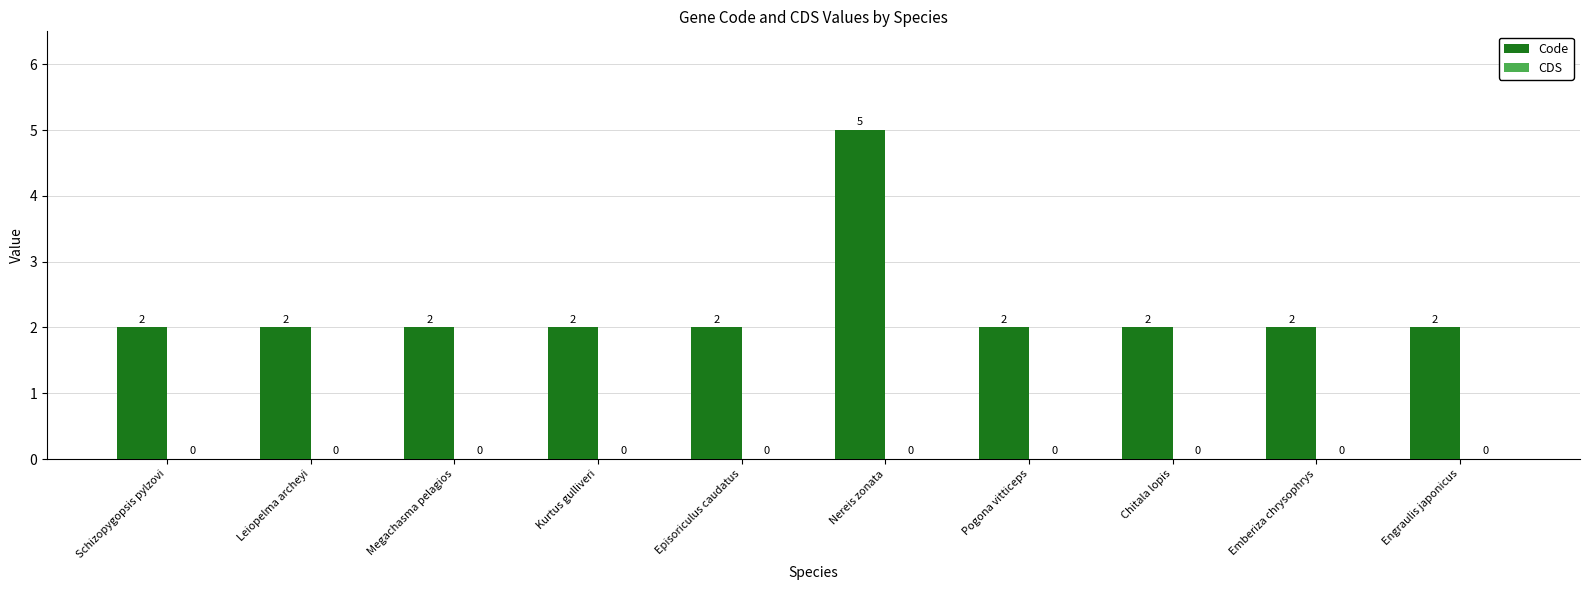

Approximately how many times larger is the value at Chitala lopis compared to Megachasma pelagios?

1.0